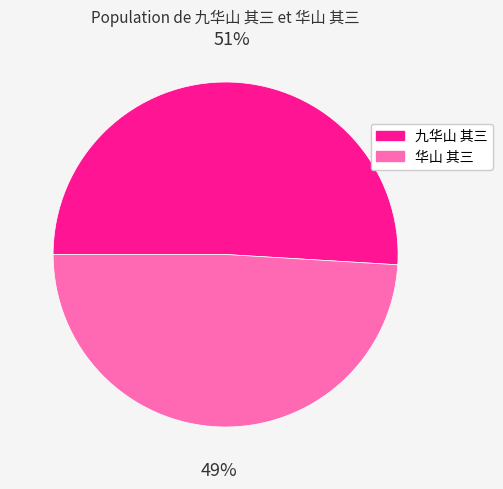

Is it true that 华山 其三 is 37% of the pie?

False